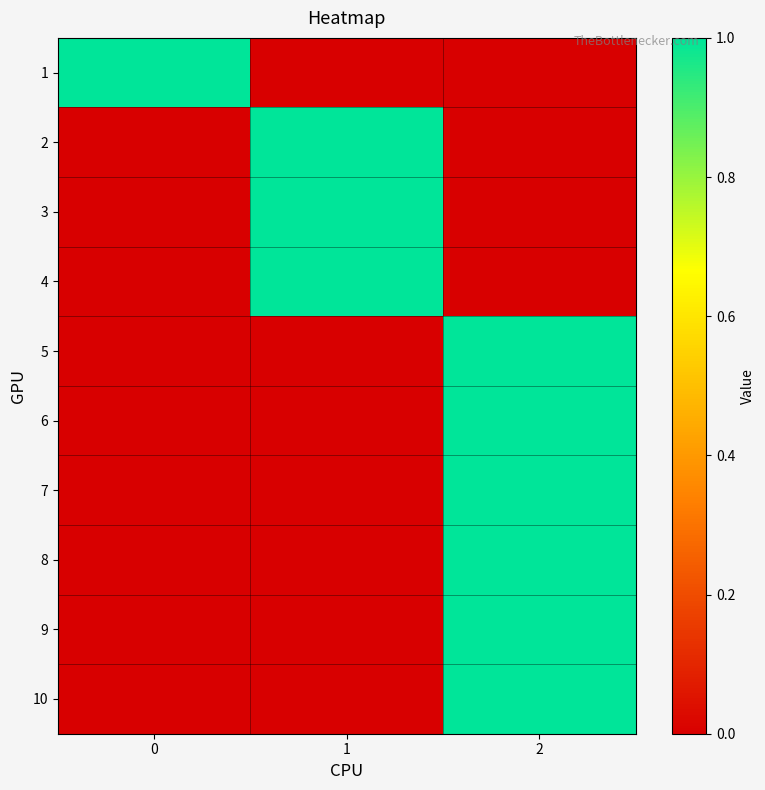

Which label corresponds to the smallest value in the chart?

1